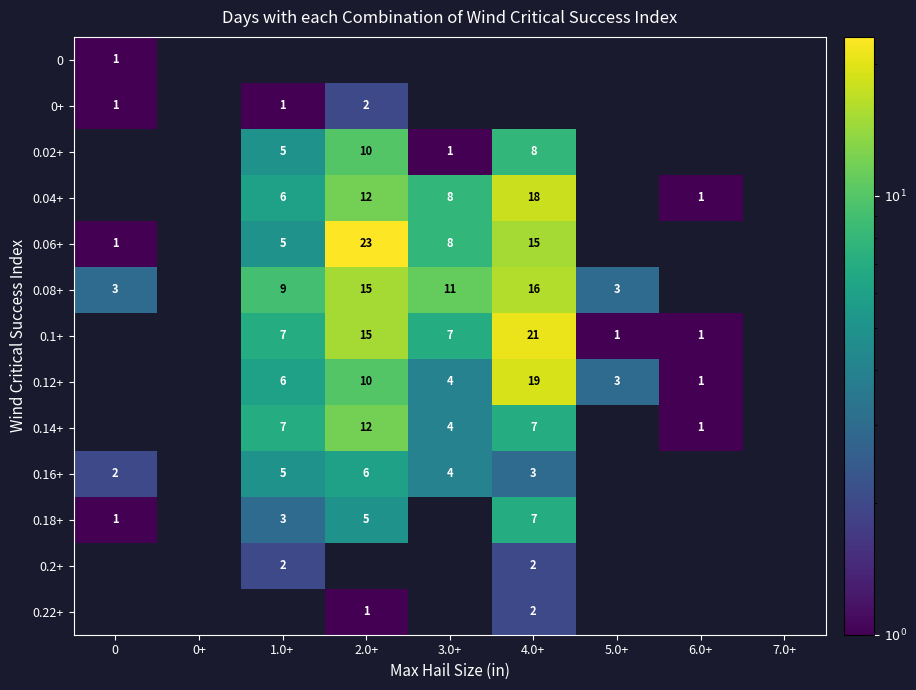

Which series has the widest spread of values?

0.06+